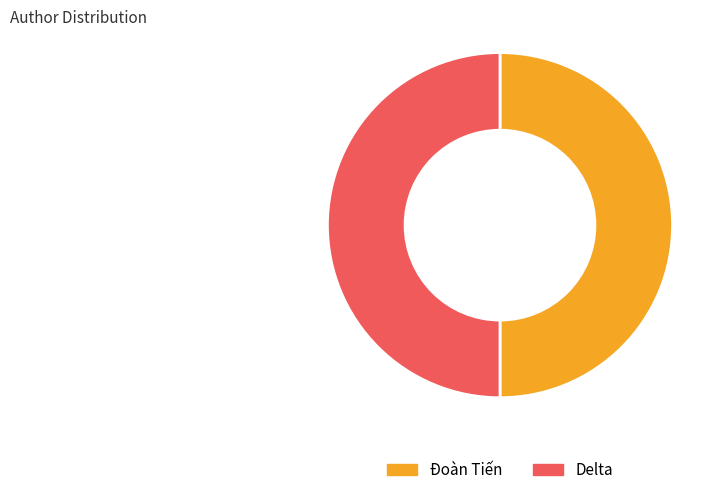

Combined, do Delta and Đoàn Tiến account for over 50%?

Yes